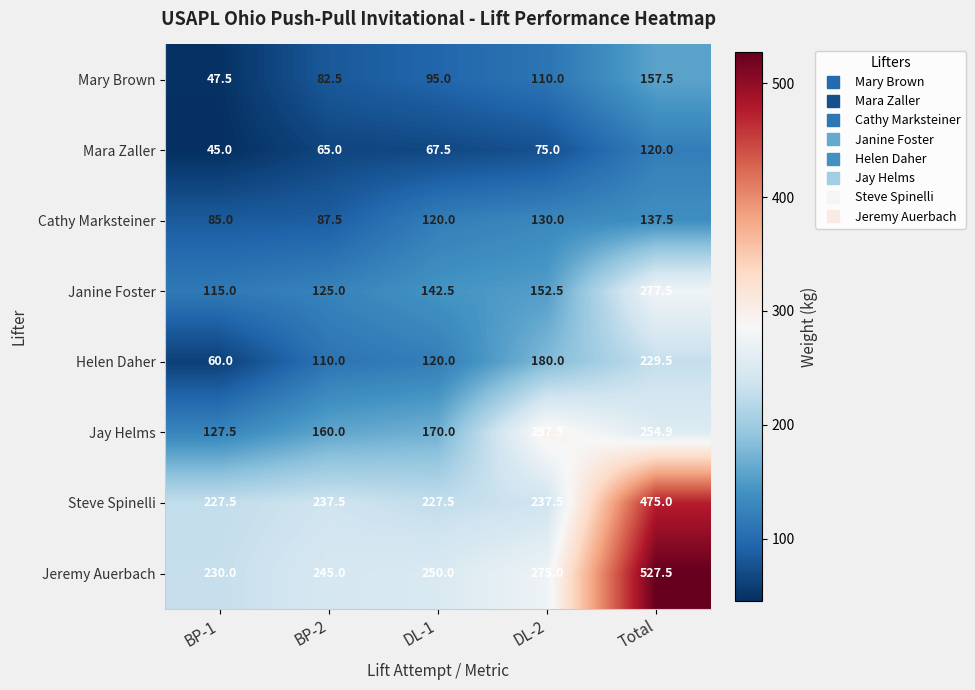

What is the difference between the maximum and minimum values in the Mara Zaller series?

75.0